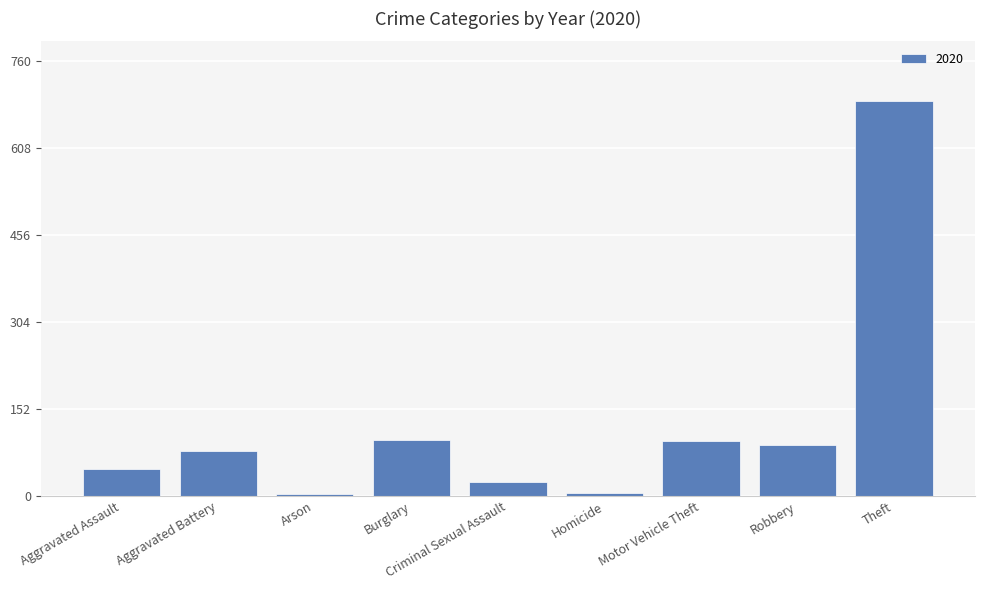

What is the label of the 8th bar from the left?

Robbery